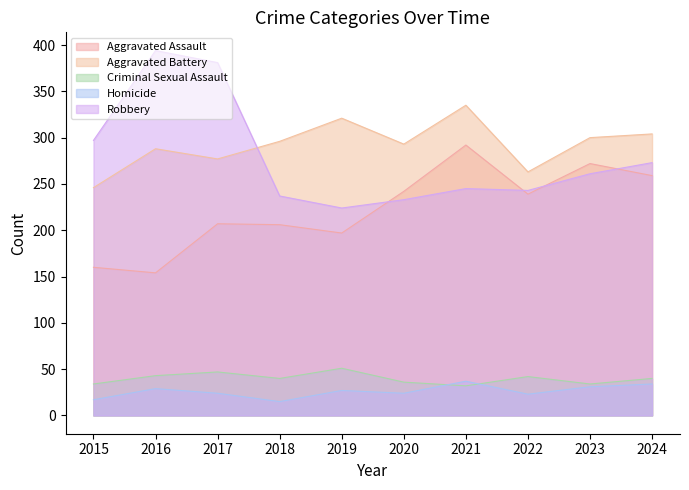

True or false: Homicide and Aggravated Assault intersect in this chart.

False